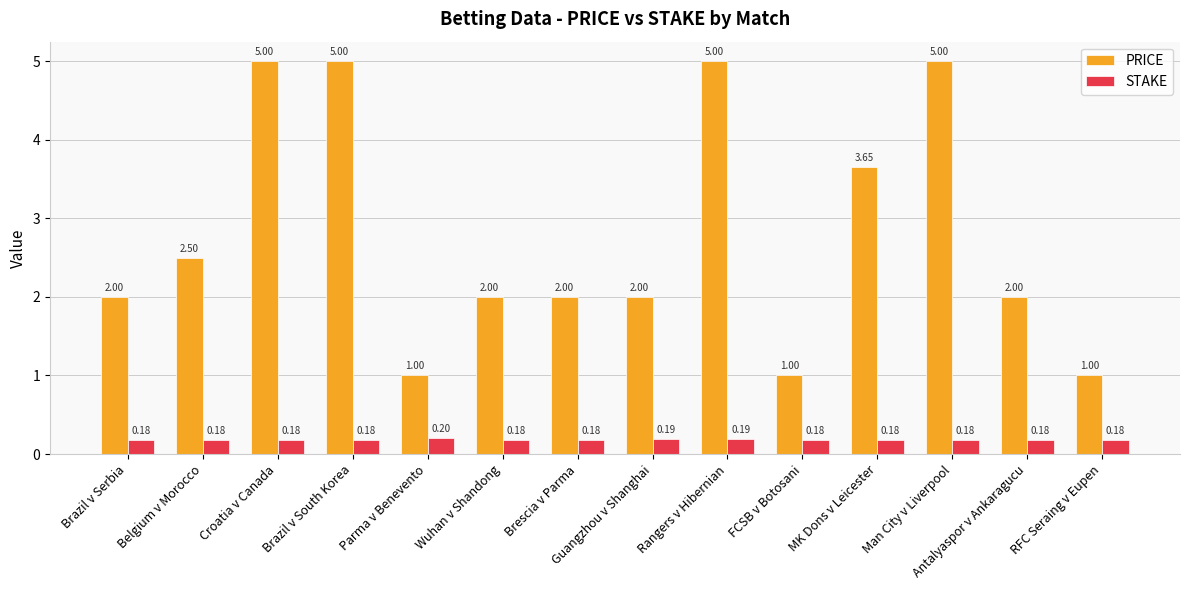

Rank the series at Brazil v Serbia from lowest to highest value.

STAKE, PRICE